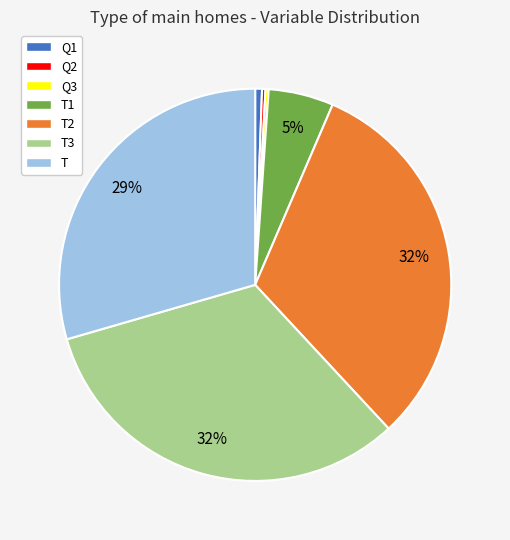

To the nearest percent, what percentage of the pie is T3?

32%